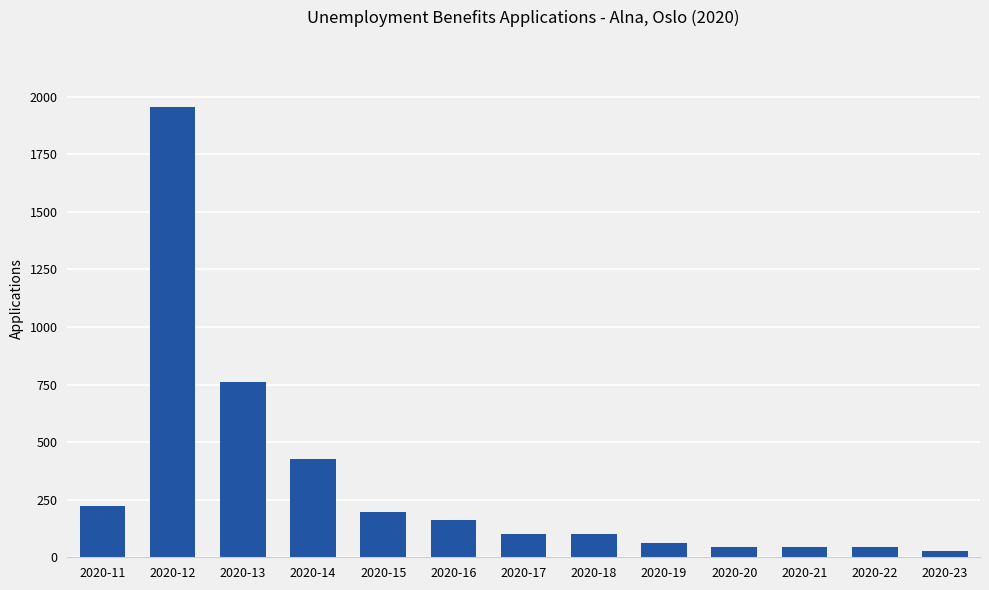

What is the greatest value displayed?

1954